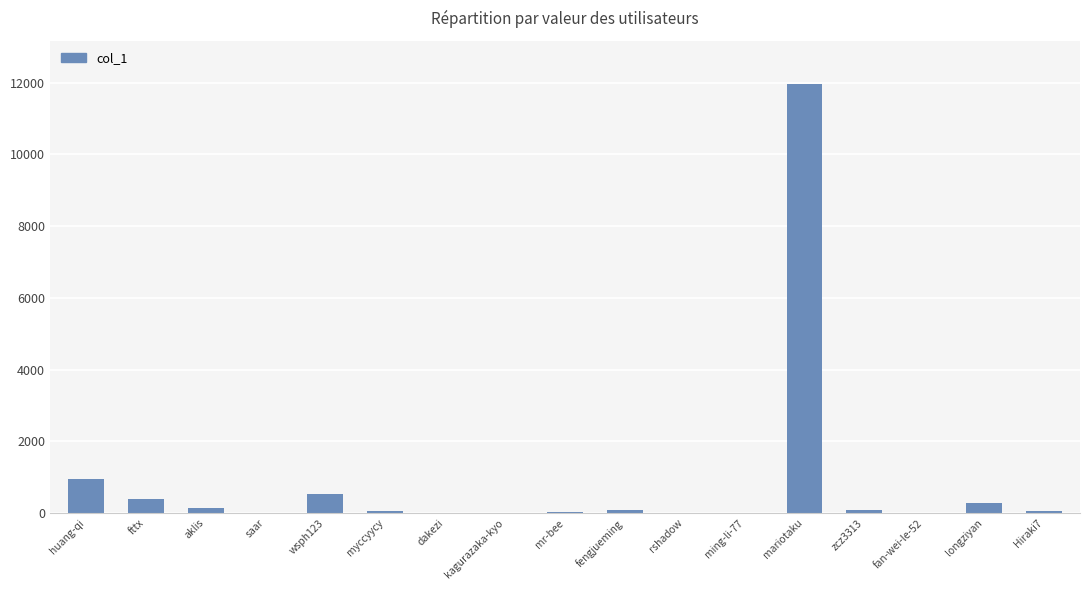

Between longziyan and saar, which is larger?

longziyan